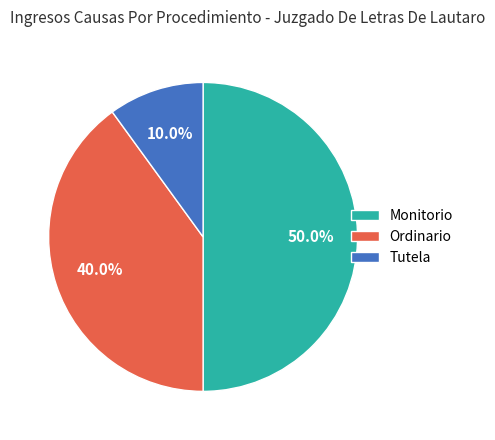

Is it true that Ordinario is 30% of the pie?

False